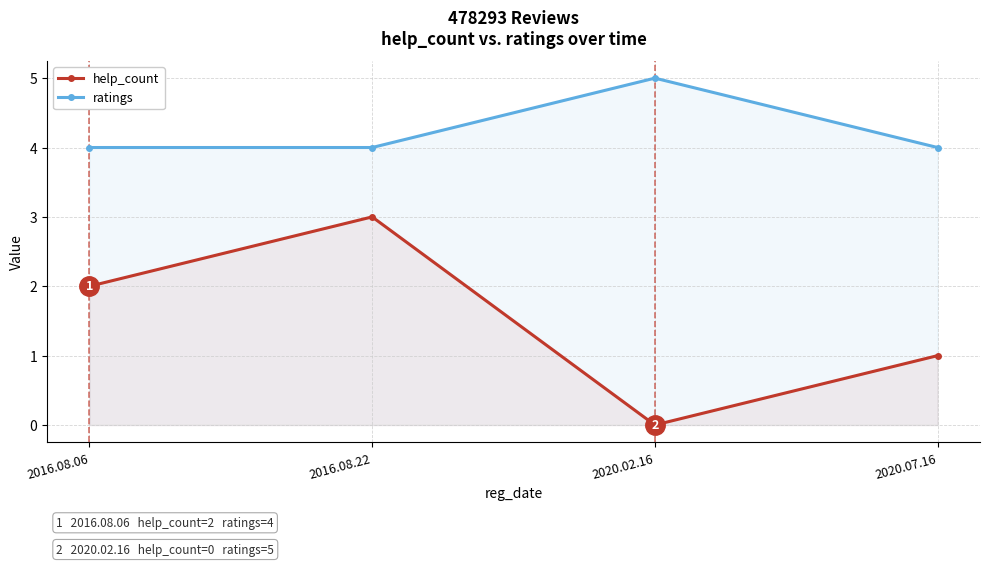

What is the label of the 3rd point from the left?

2020.02.16